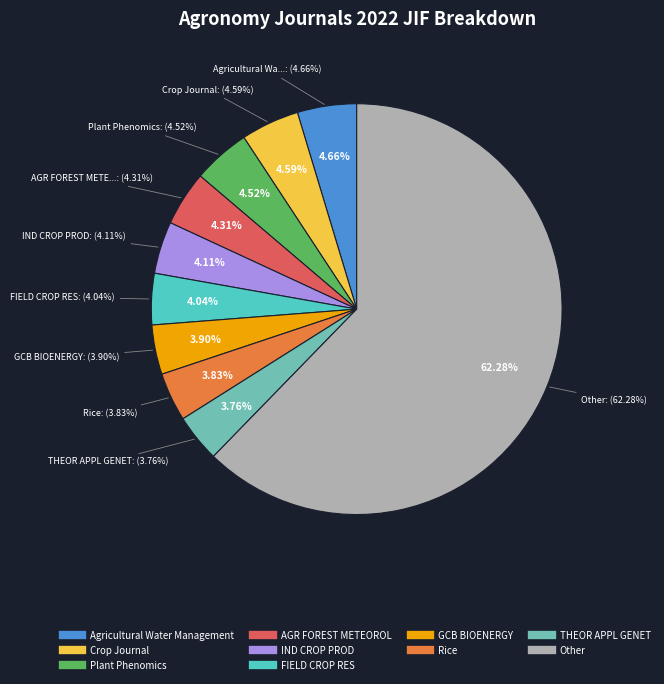

Is the sum of INT AGROPHYS and IRRIGATION SCI greater than half?

No